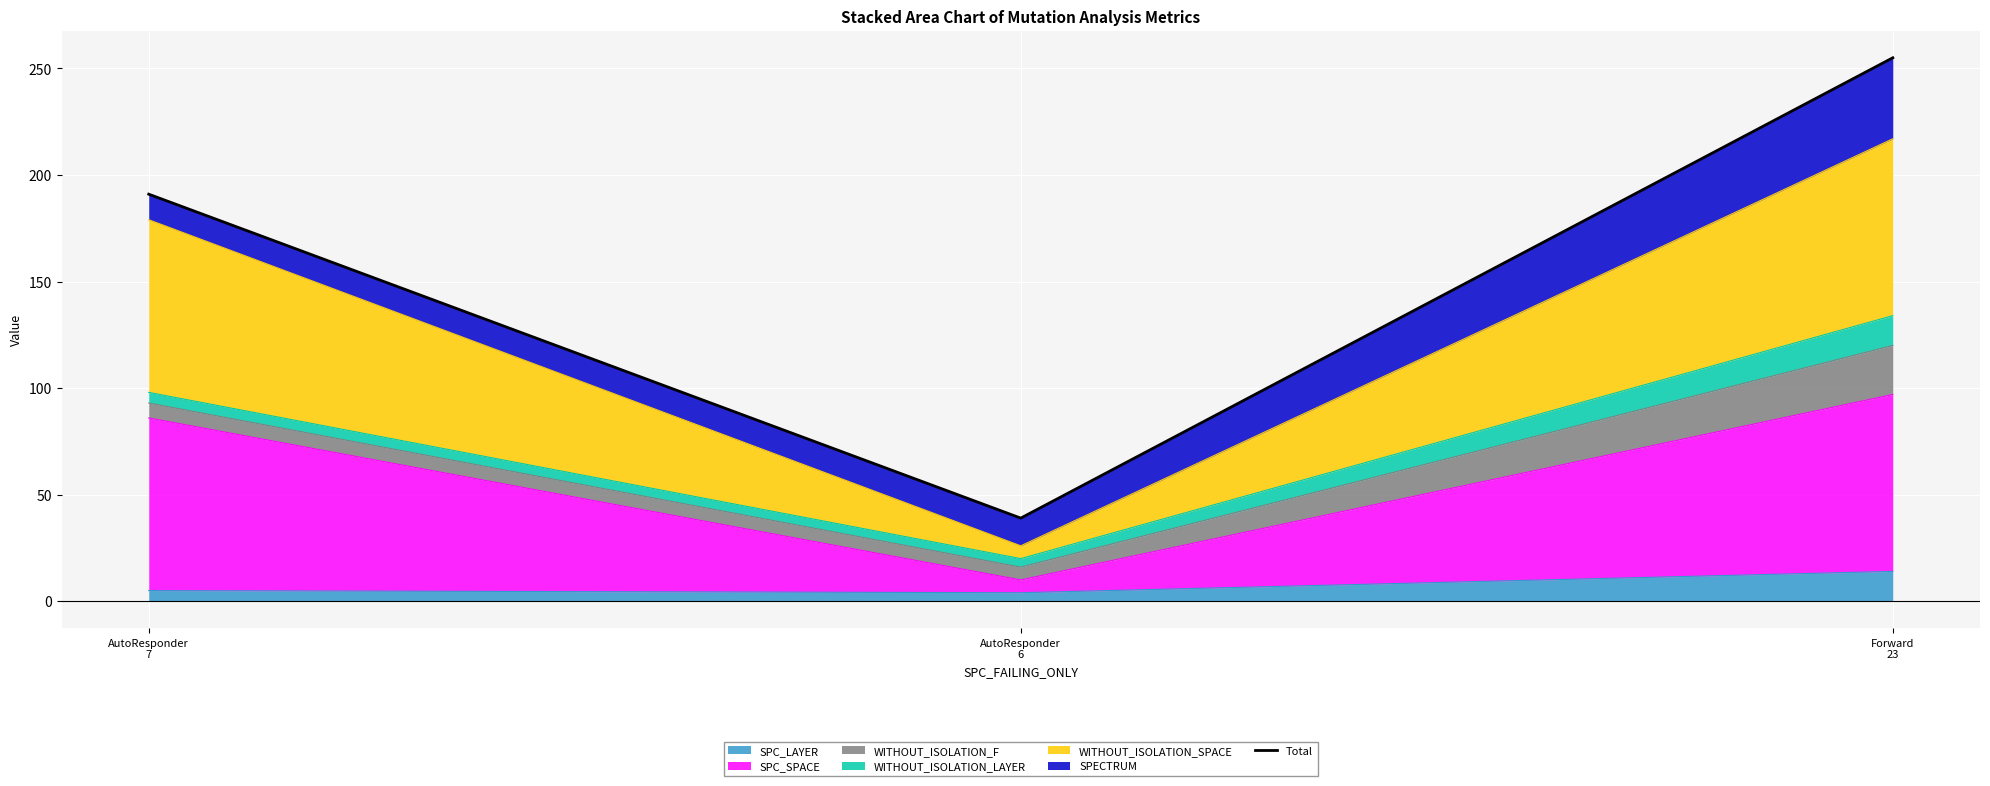

What position from the right is AutoResponder
7?

3